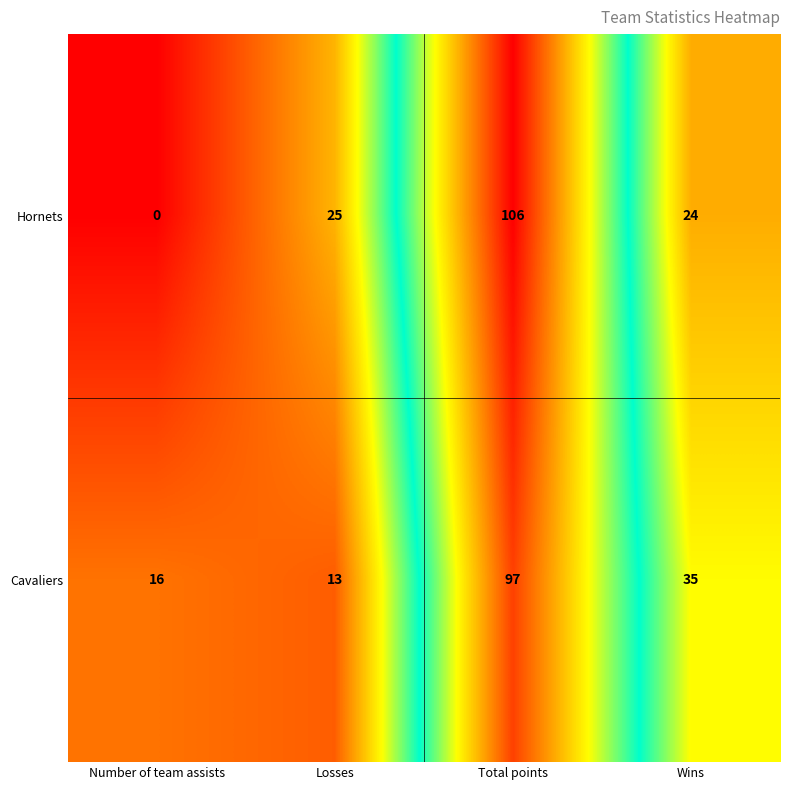

Which series has the largest total across all categories?

Cavaliers